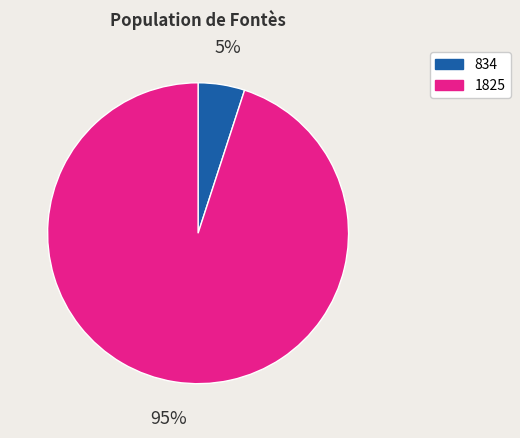

Is there any slice that represents more than half of the pie?

Yes